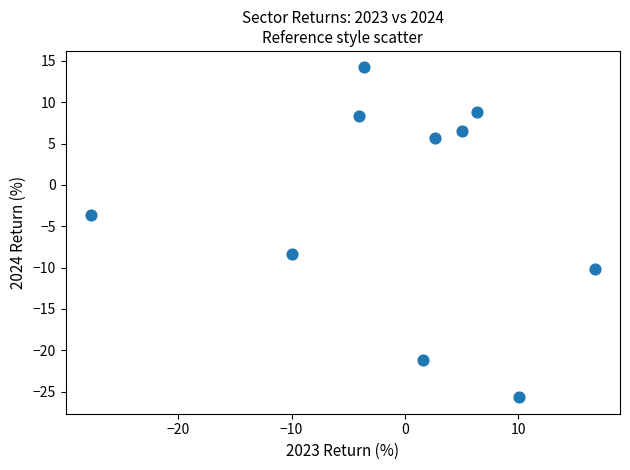

What is the average Y value?

-2.5